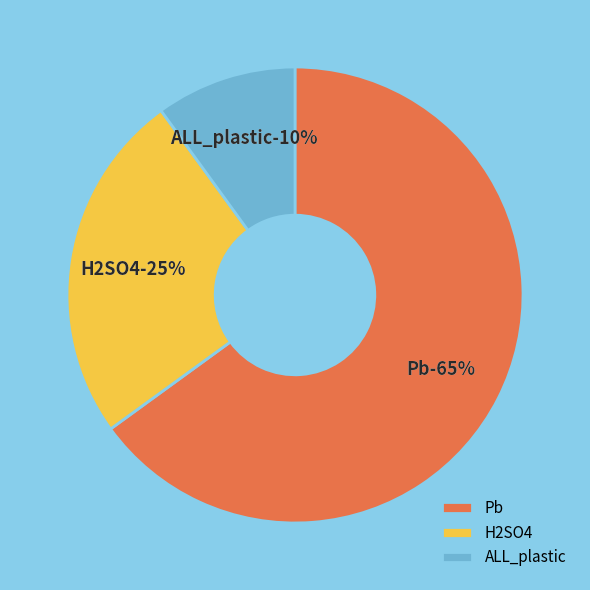

To the nearest percent, what is the difference between the largest and smallest slice percentages?

55%